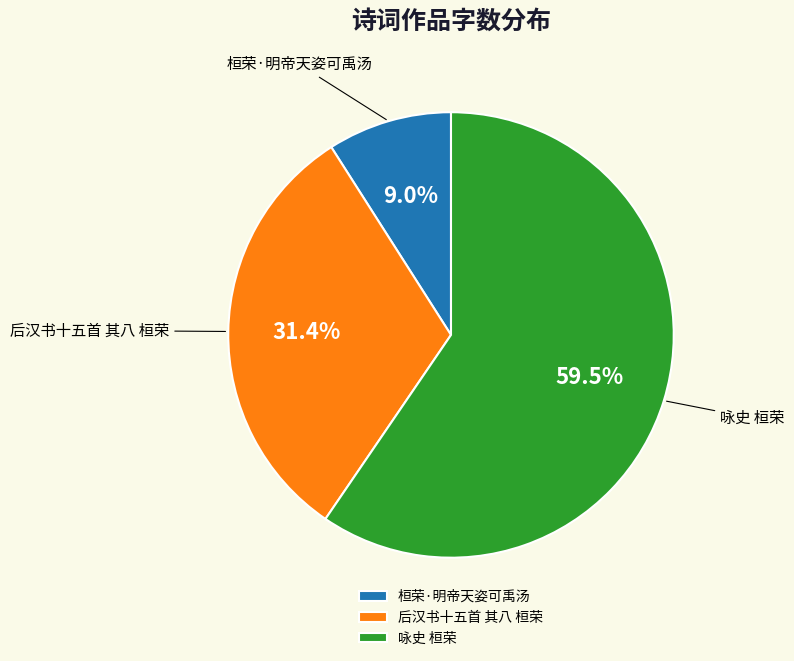

Rank the categories by value from highest to lowest.

咏史 桓荣, 后汉书十五首 其八 桓荣, 桓荣·明帝天姿可禹汤